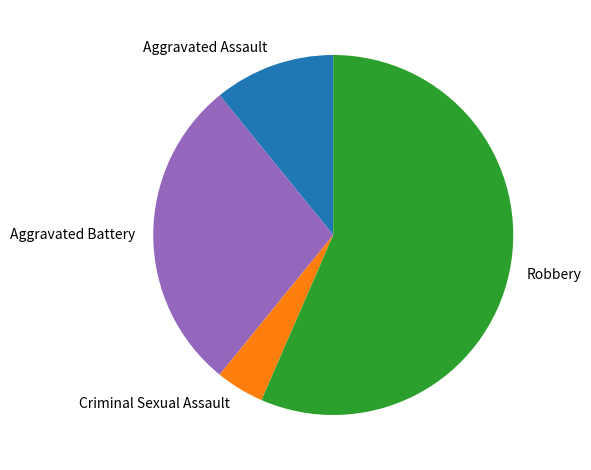

What is the largest slice in the pie chart?

Robbery